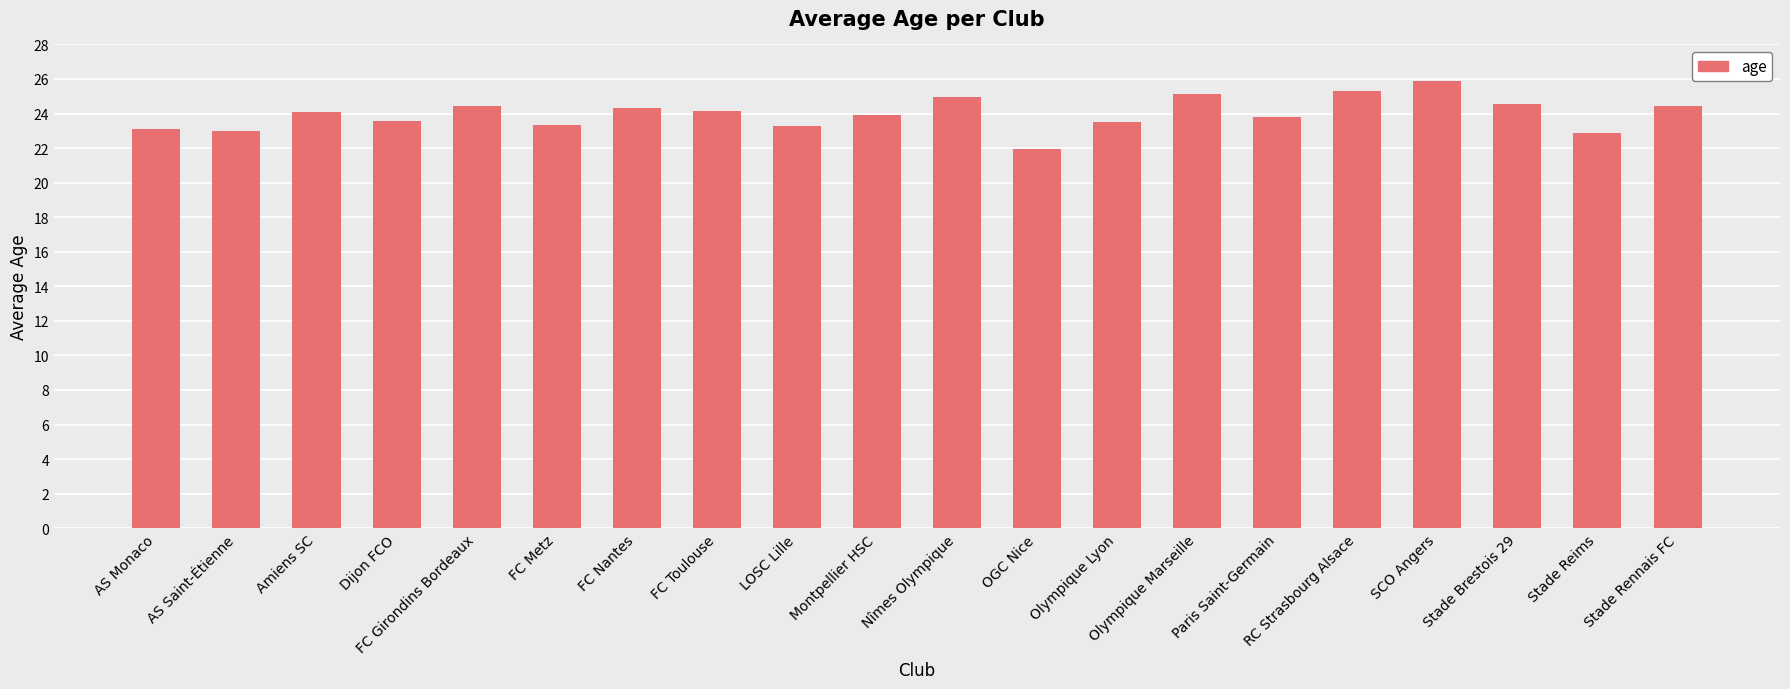

What is the approximate value at LOSC Lille?

23.3